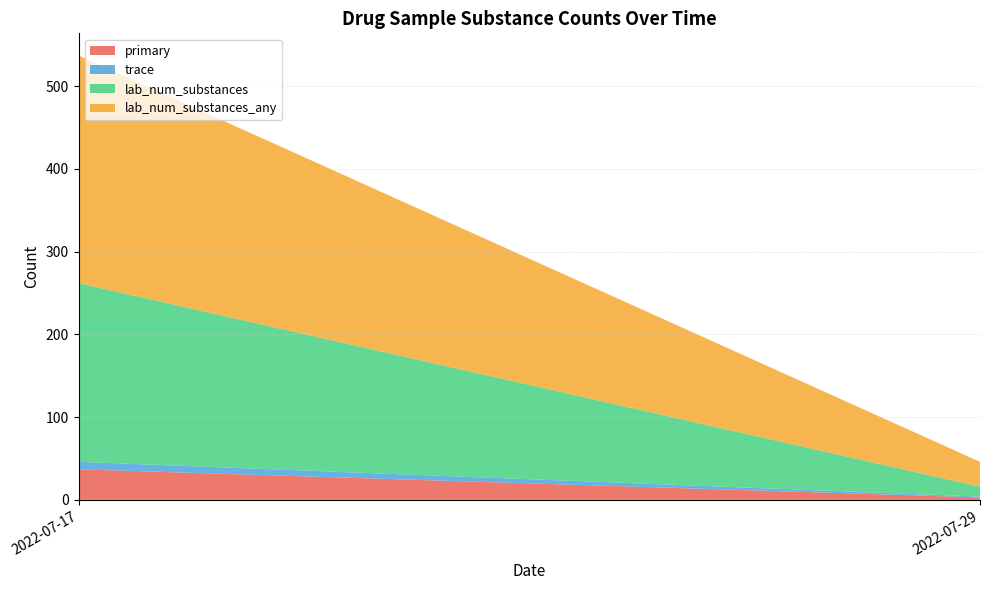

Reading left to right, list the values for the primary series.

2022-07-17=37	2022-07-29=3